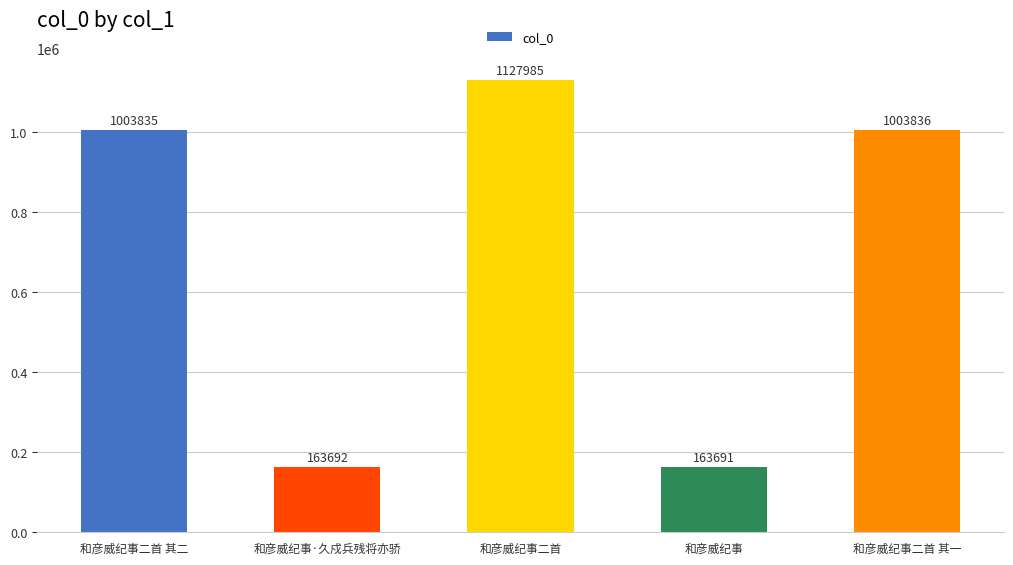

What is the value of the 1st bar from the left?

1003835